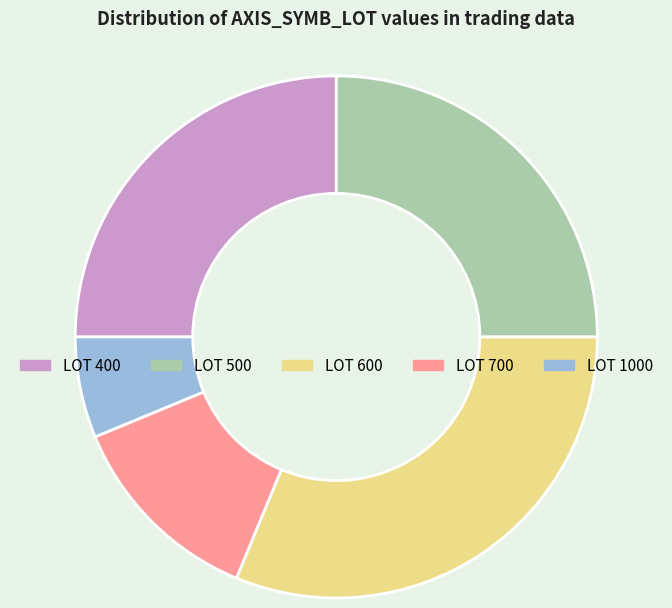

Is there any slice that represents more than half of the pie?

No